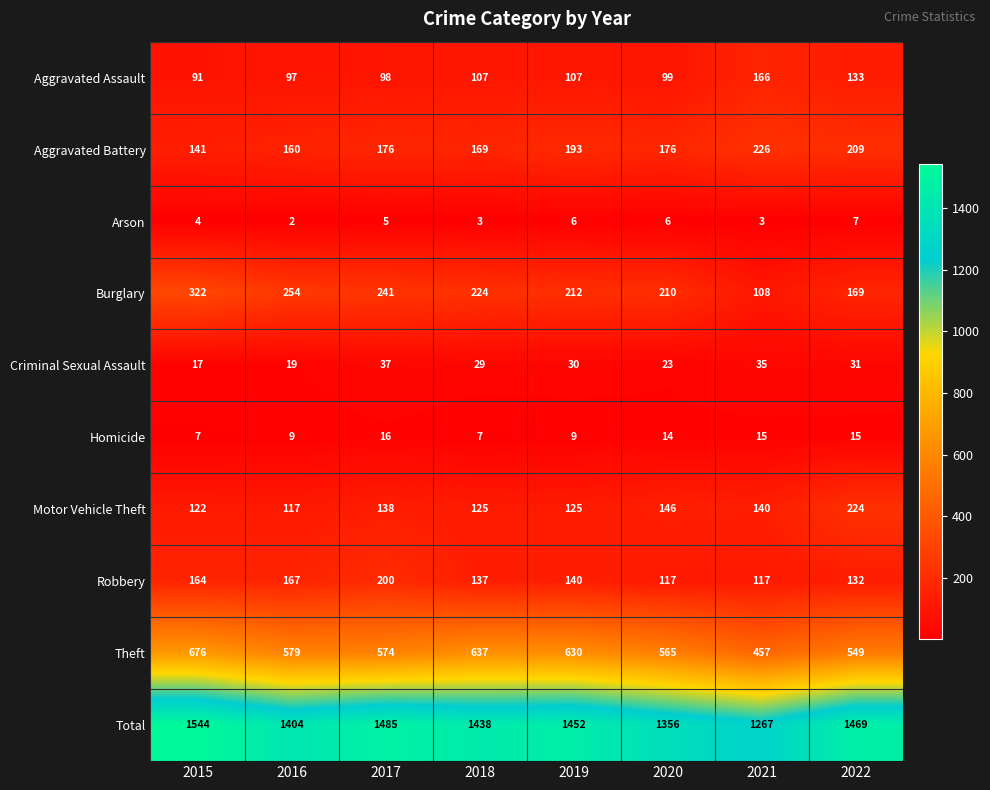

List the series in order of their peak value, highest first.

Total, Theft, Burglary, Aggravated Battery, Motor Vehicle Theft, Robbery, Aggravated Assault, Criminal Sexual Assault, Homicide, Arson